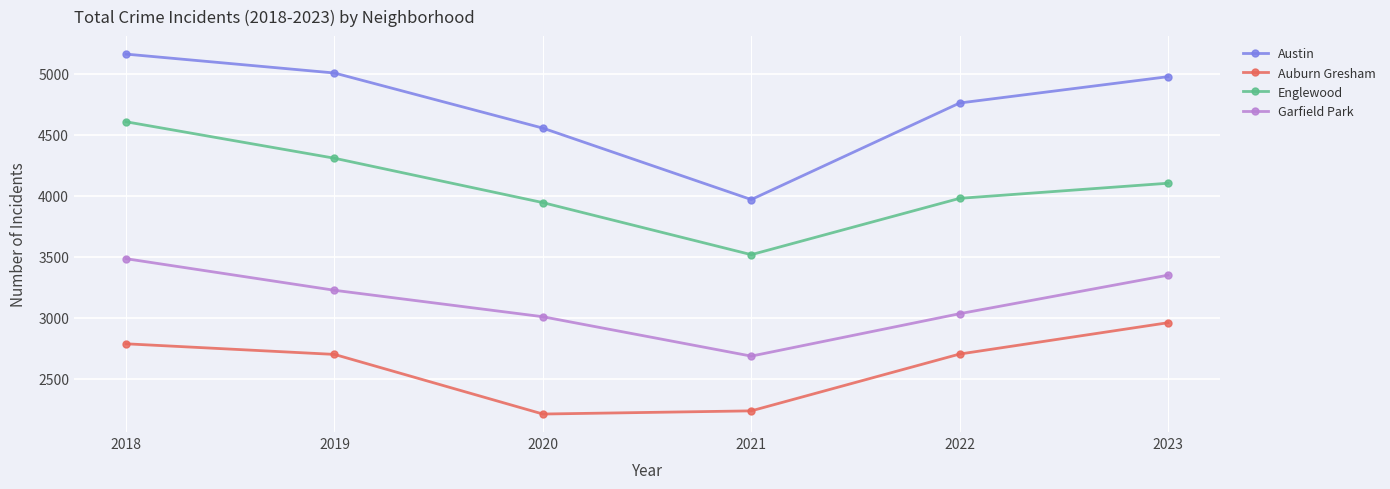

True or false: Auburn Gresham and Garfield Park cross at least once.

False